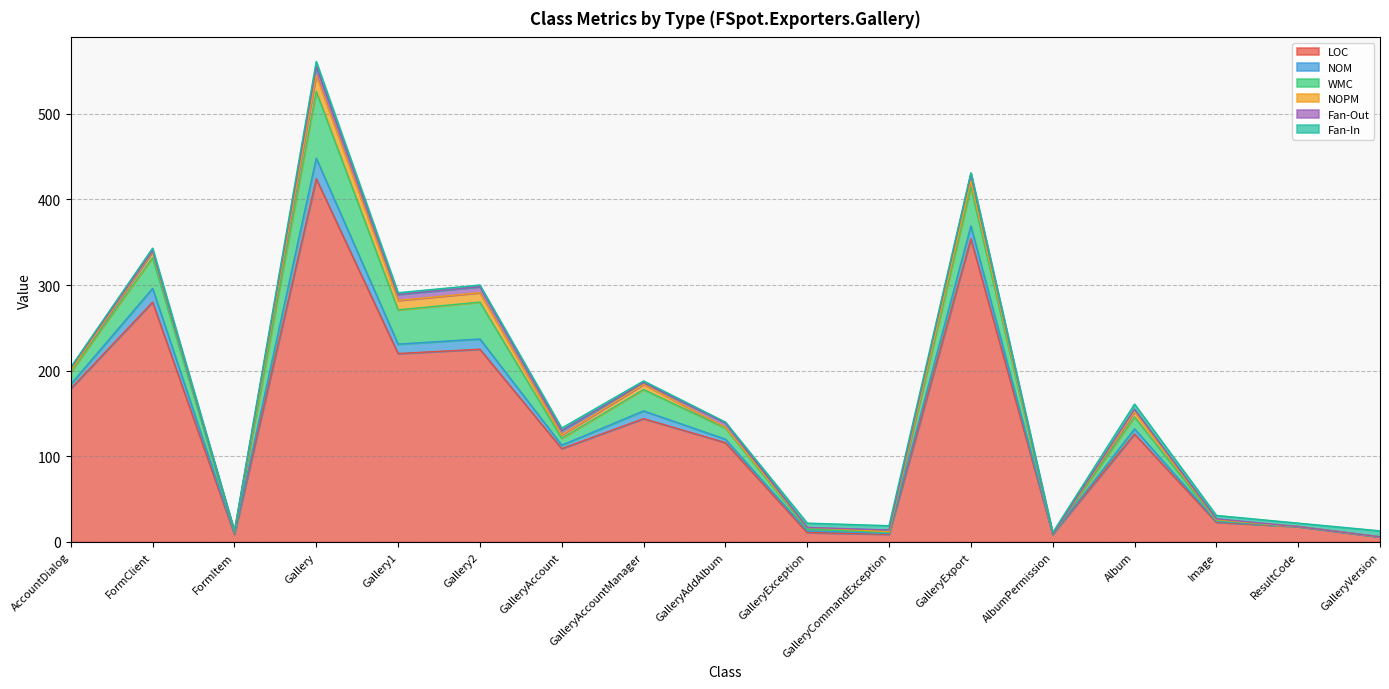

True or false: NOPM and WMC intersect in this chart.

False